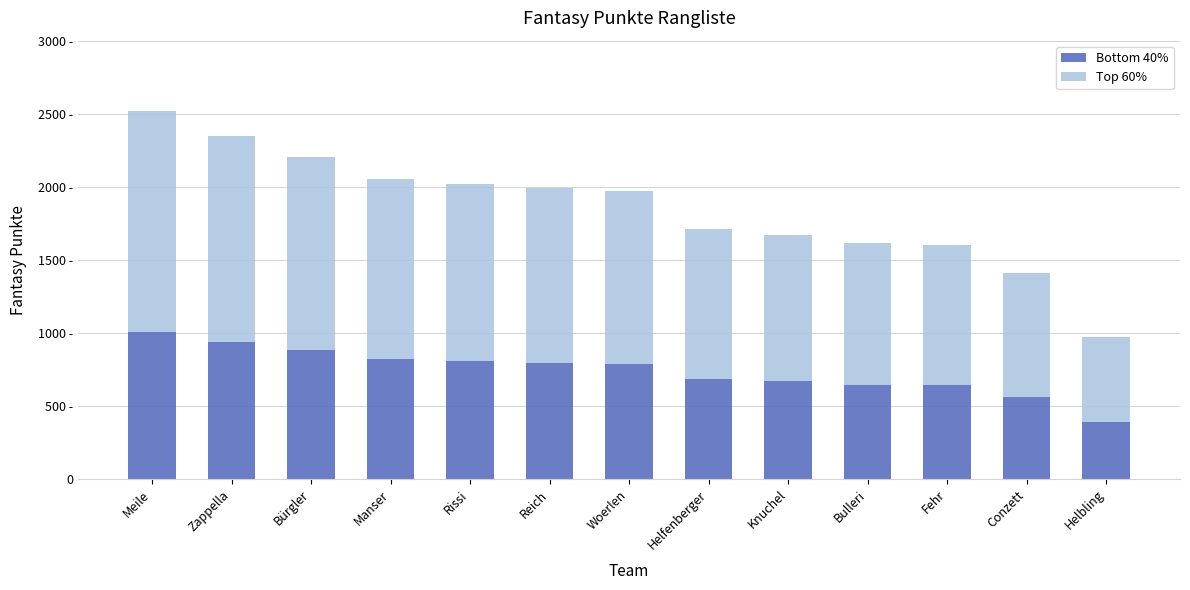

Where is Top 60% nearest to the value 1049?

Helfenberger